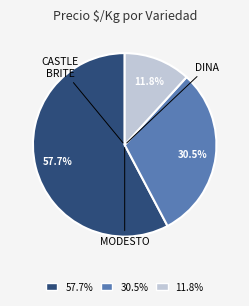

What is the ratio of the value at 11.8% to the value at 30.5%?

0.4